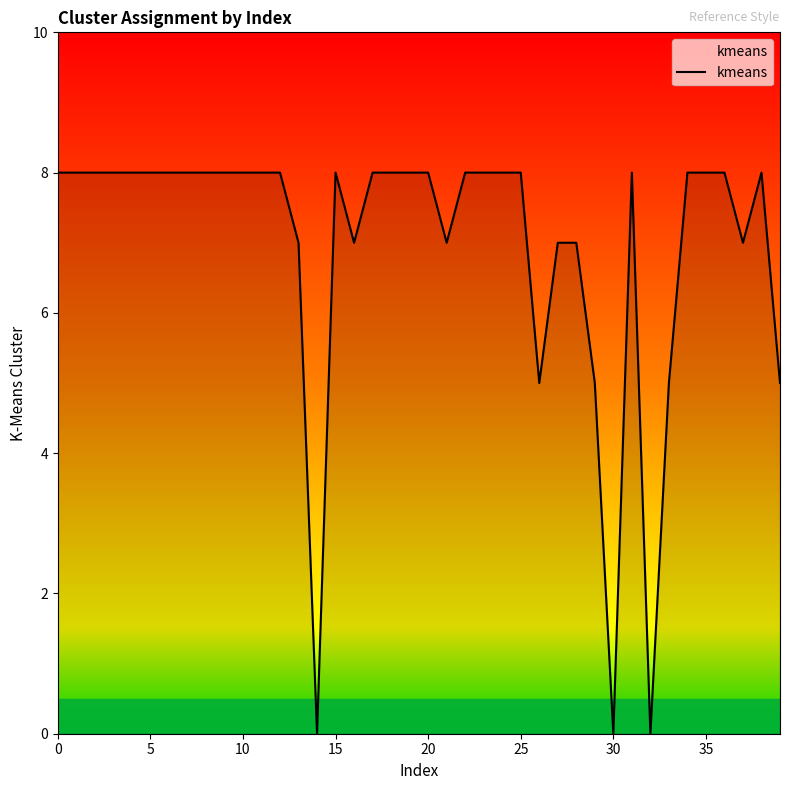

What is the maximum value shown in the chart?

8